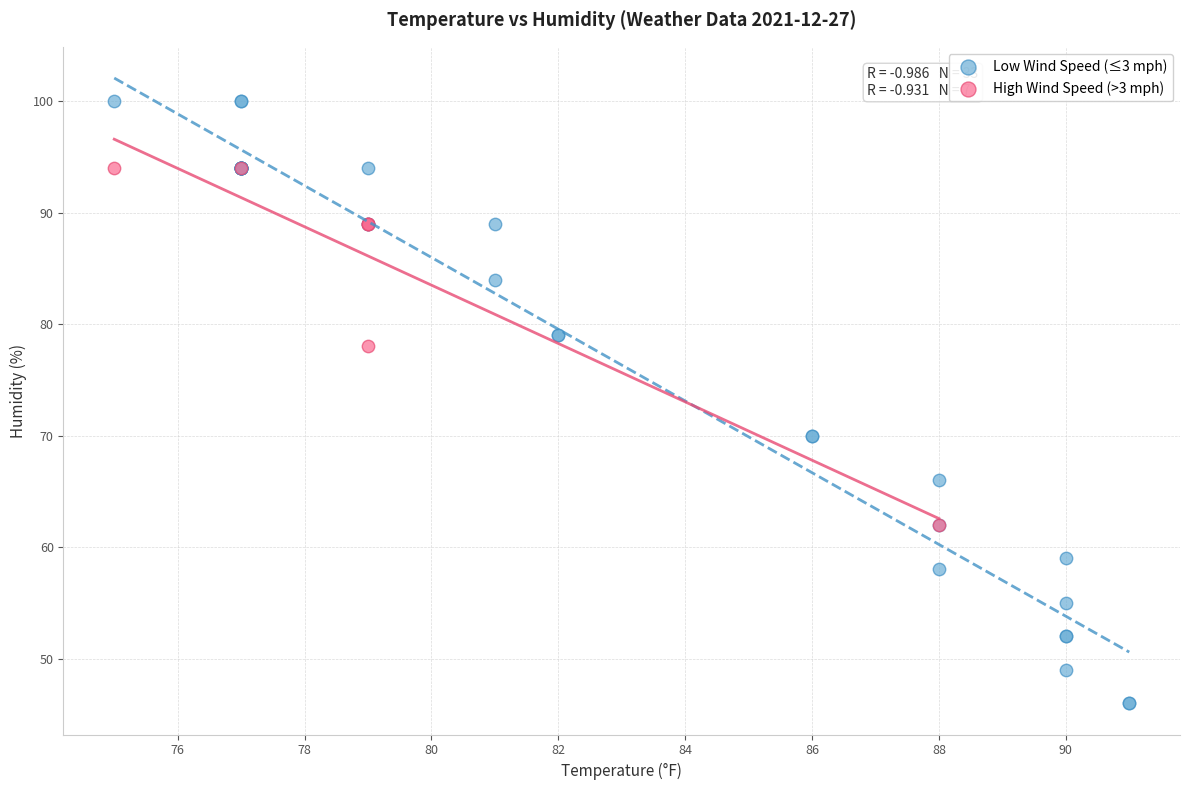

Which series contains the lowest Y value?

Low Wind Speed (≤3 mph)